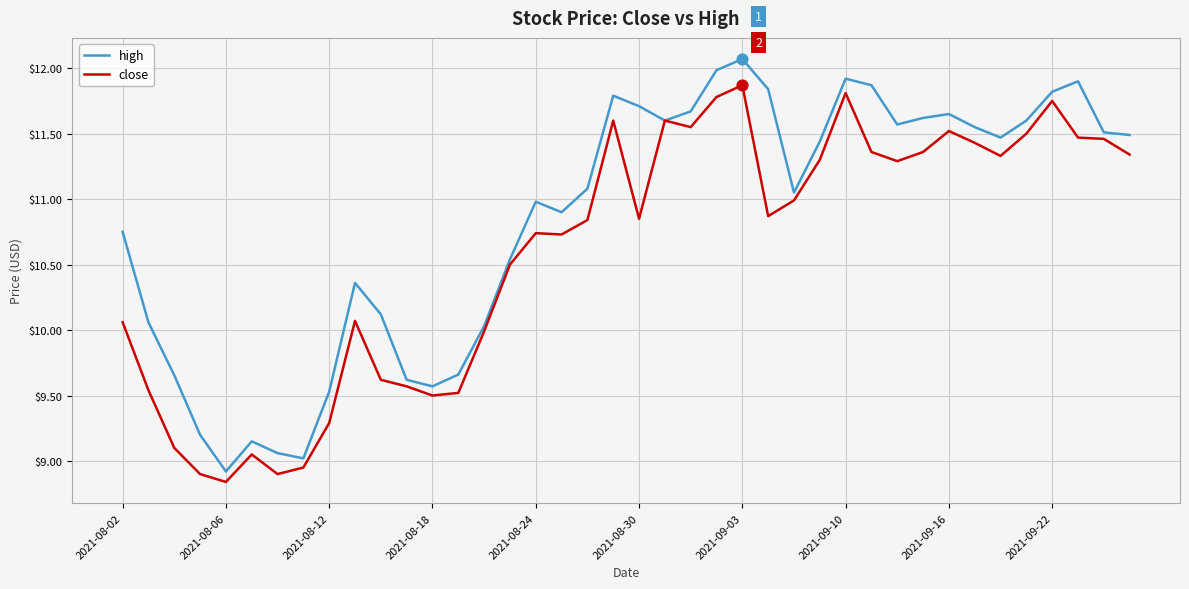

Which series has the largest total across all categories?

high